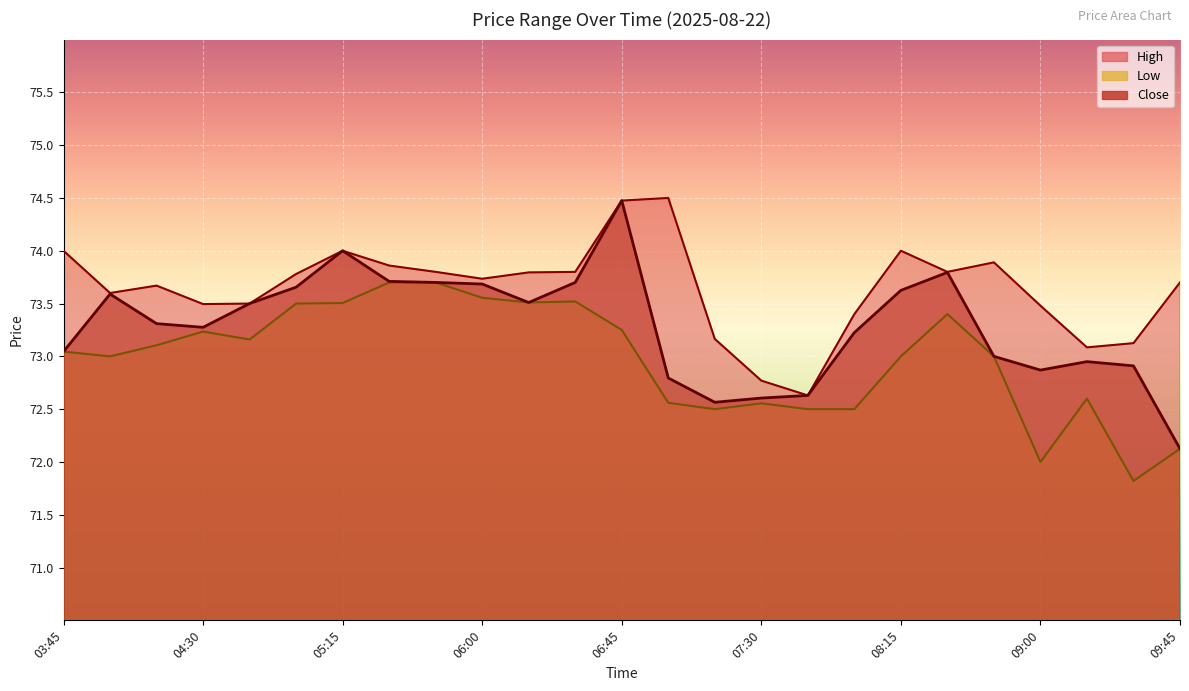

Which series has the largest range (max minus min)?

Close